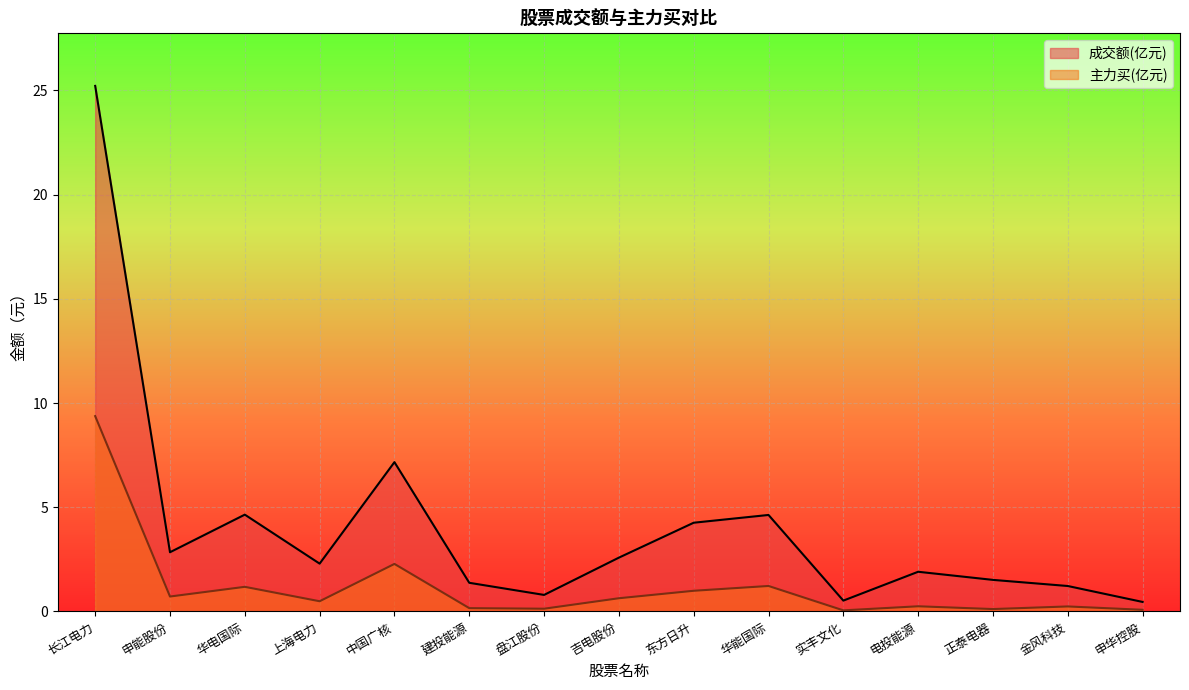

Rank the series by their maximum value, from lowest to highest.

主力买(亿元), 成交额(亿元)